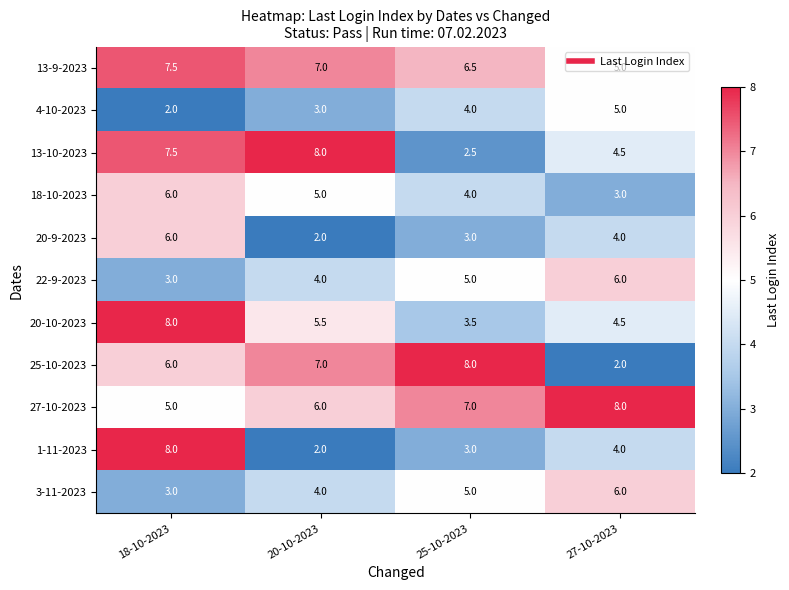

At which category is the sum across all series the highest?

18-10-2023